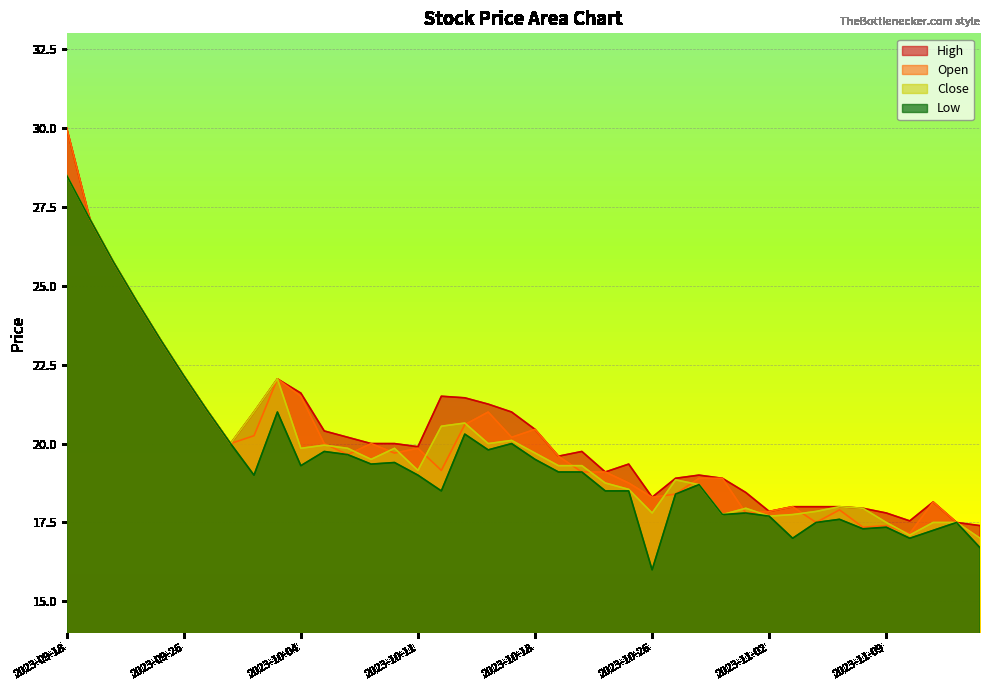

Is it true that Open equals 6.8 at 2023-10-12?

False